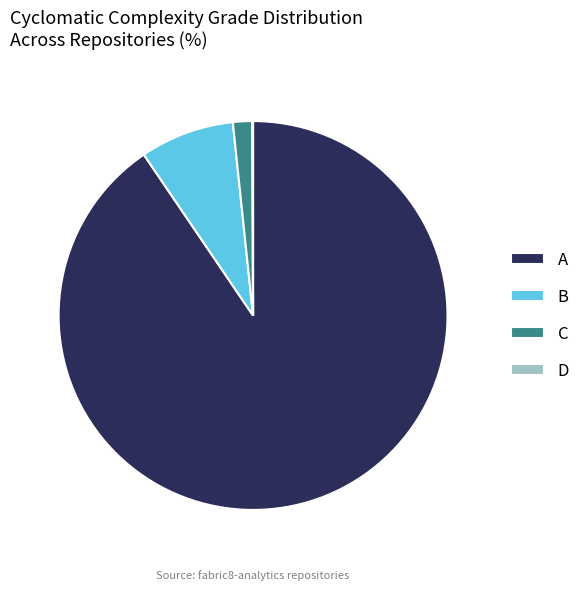

Which slice is the largest?

A